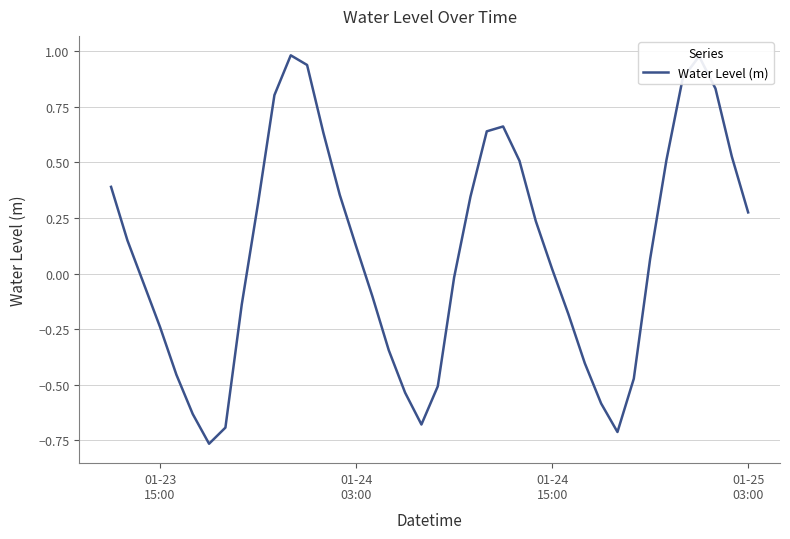

What is the difference between the maximum and minimum values?

1.7